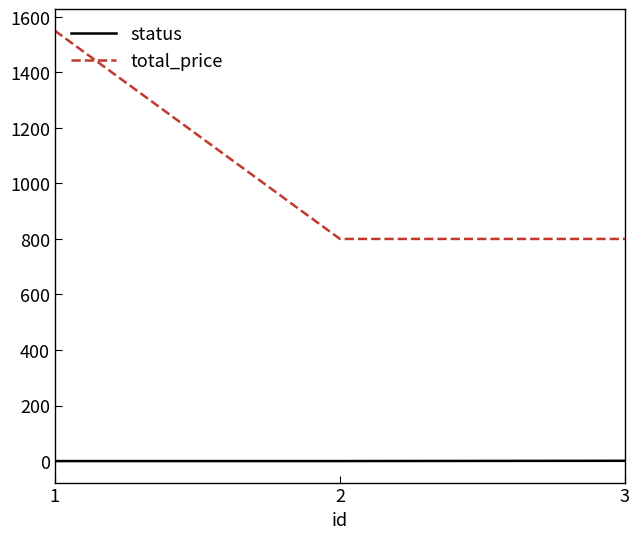

The value of total_price at 3 is 1067. True or false?

False